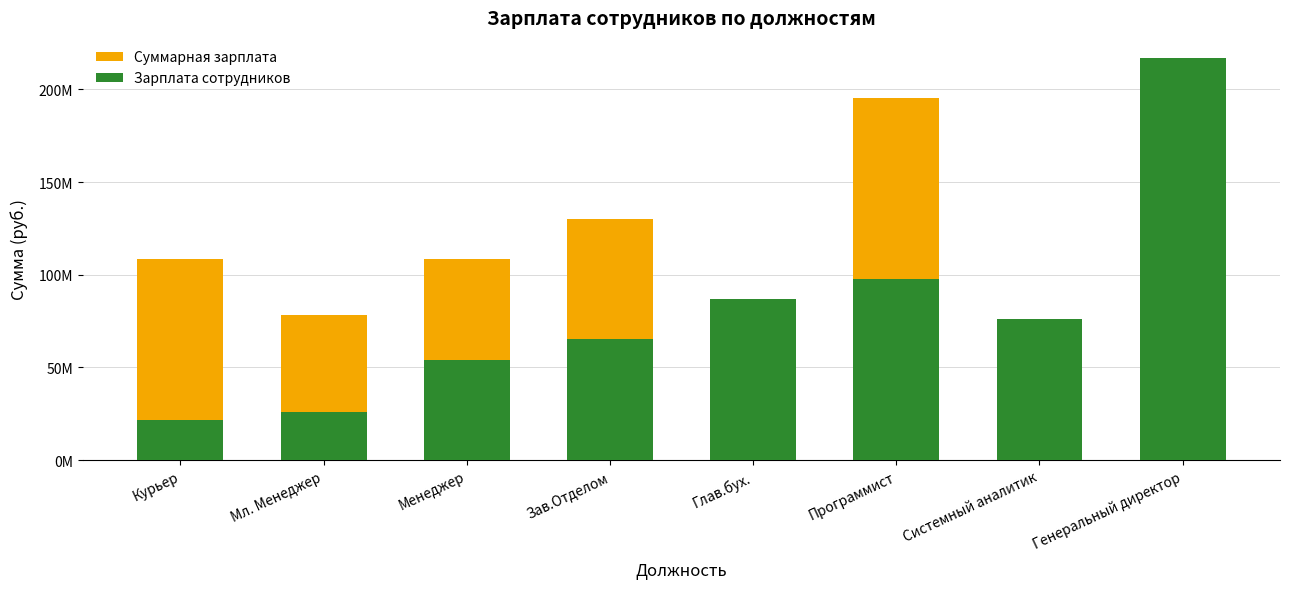

How many bars are there in total?

16